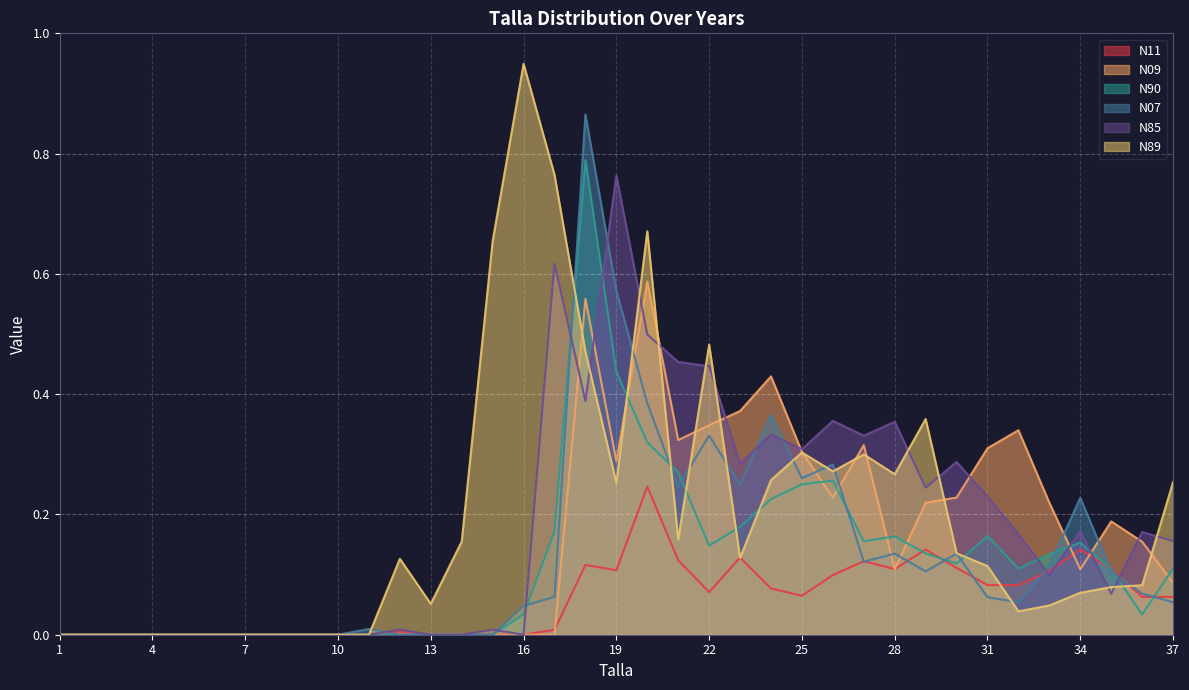

Between which two adjacent categories do N09 and N90 first intersect?

19 and 20